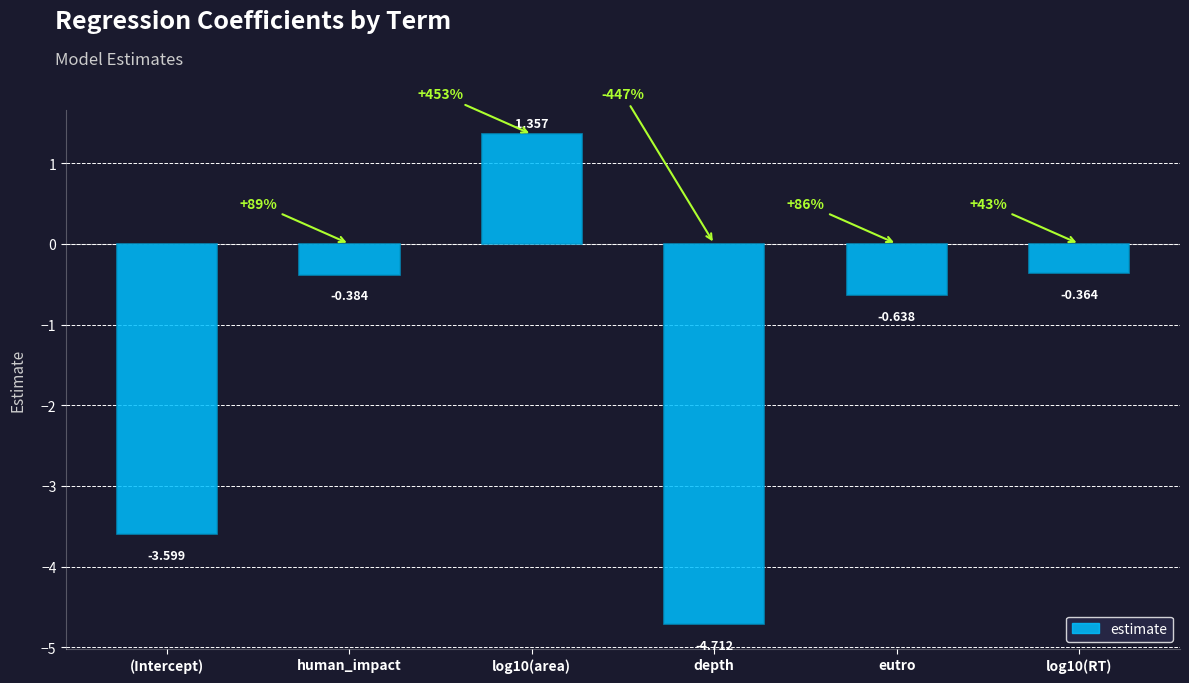

List the labels in order of value, largest first.

log10(area), log10(RT), human_impact, eutro, (Intercept), depth